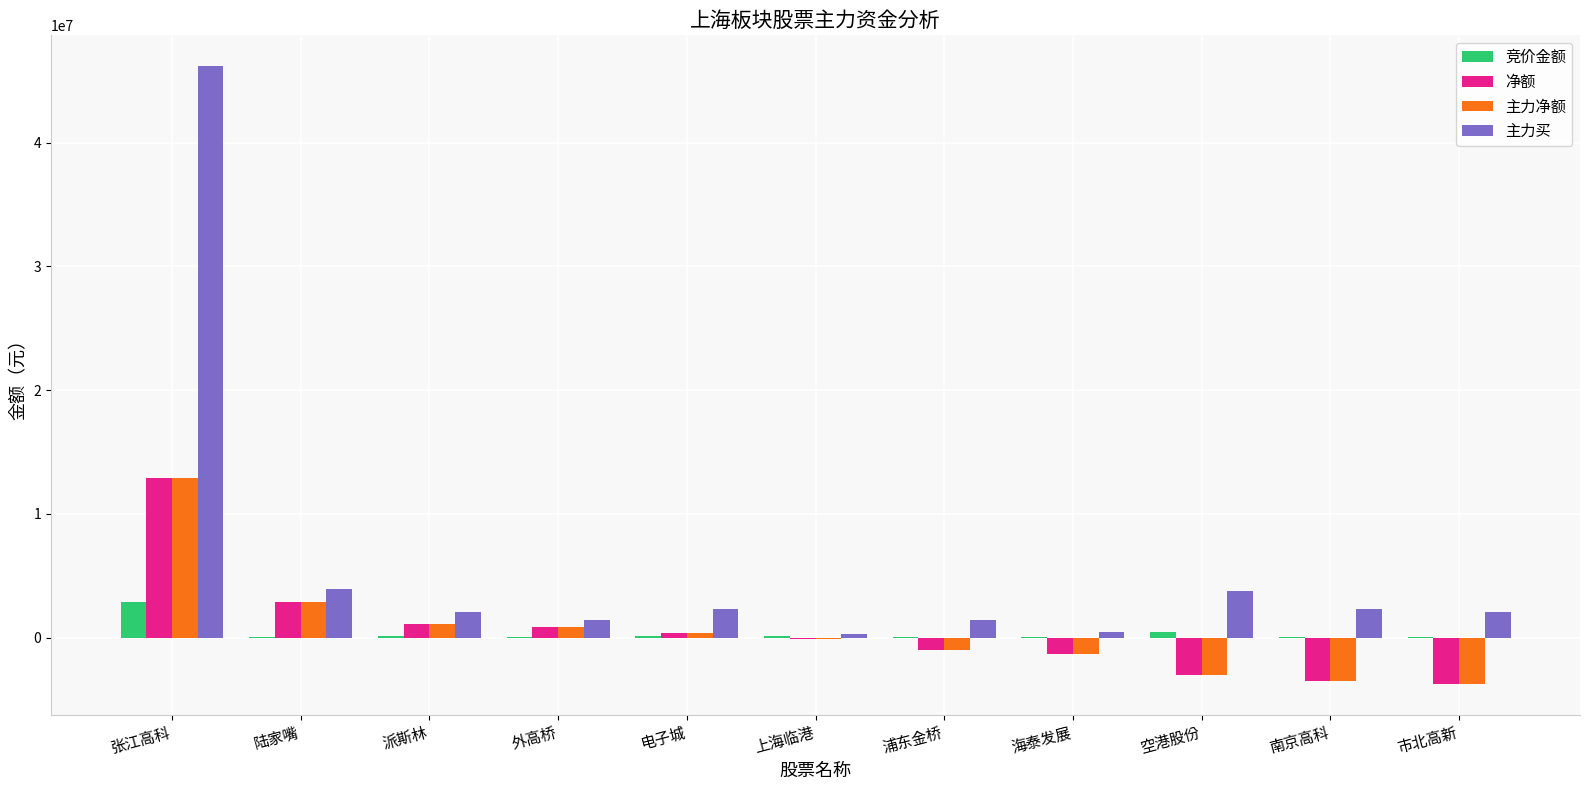

Count the number of categories in the chart.

11